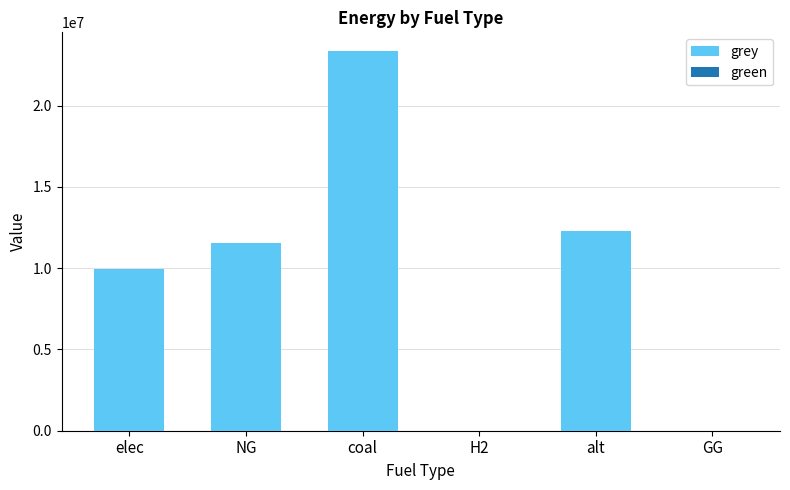

What is the change in value from NG to GG?

-11514734.4